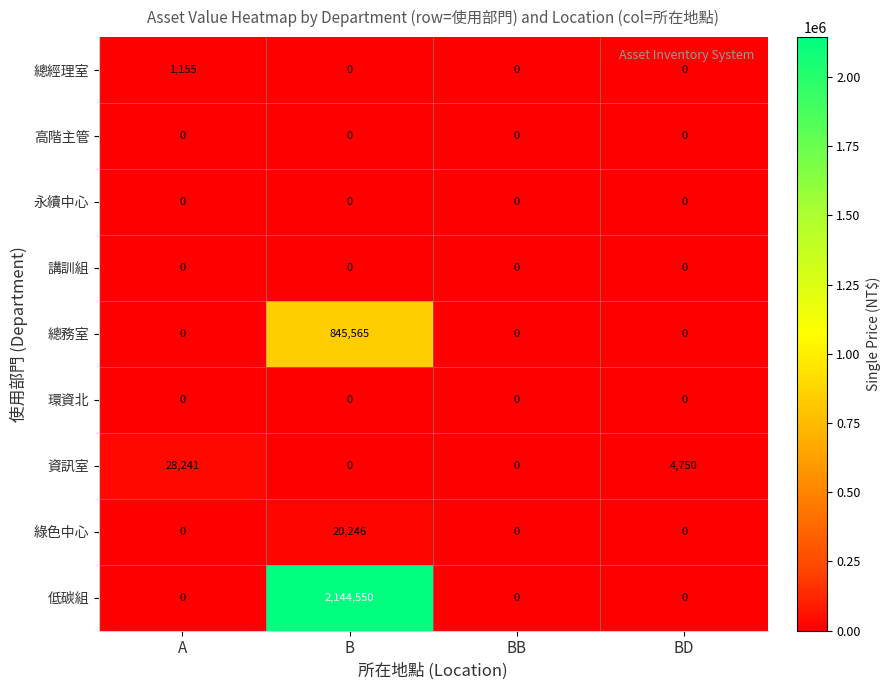

What is the sum of all 綠色中心 values?

20246